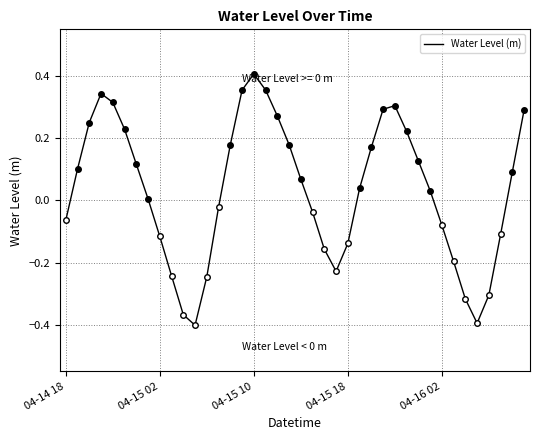

How many lines are shown in the chart?

1